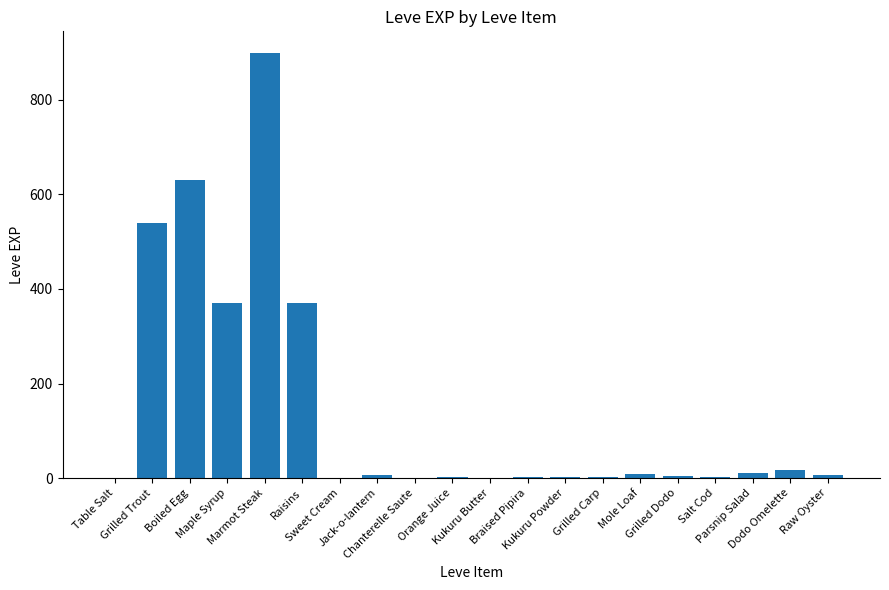

What is the sum of all values?

2881